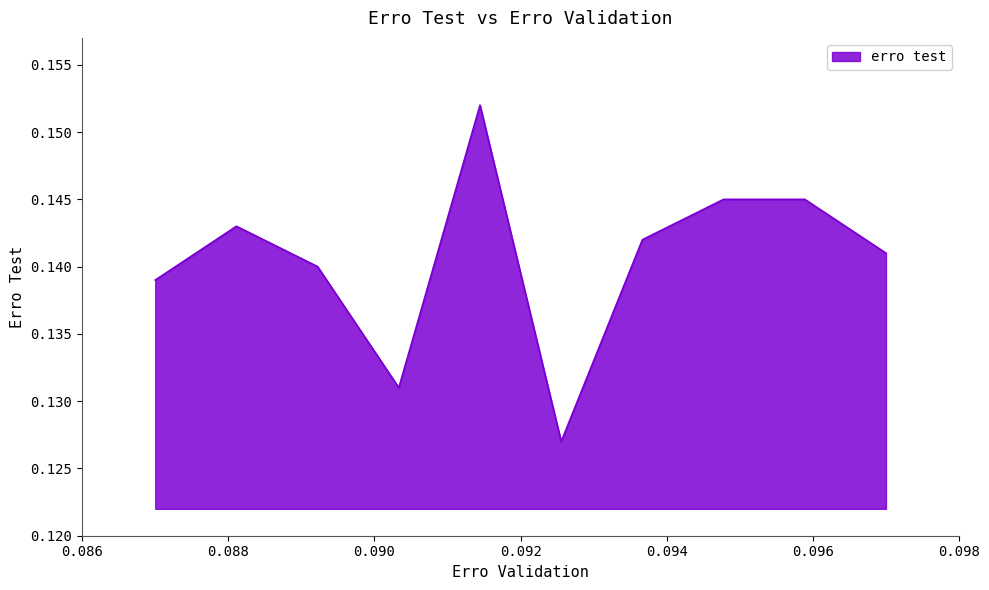

What is the minimum value shown in the chart?

0.1